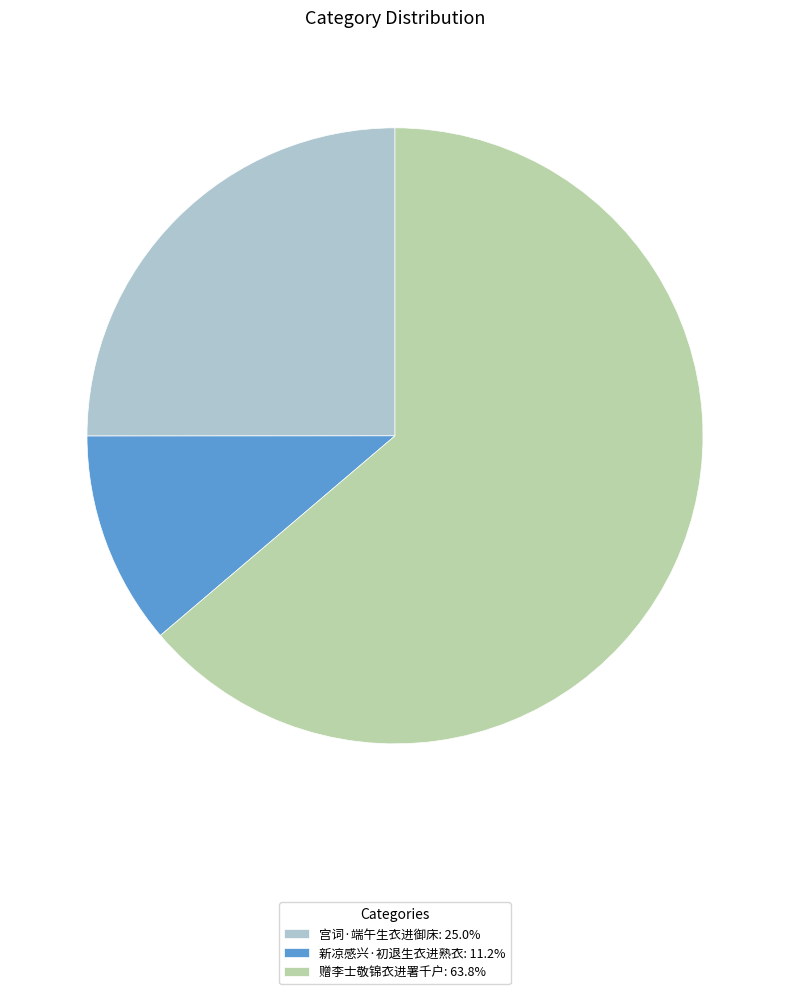

What is the ratio of the value at 赠李士敬锦衣进署千户: 63.8% to the value at 新凉感兴·初退生衣进熟衣: 11.2%?

5.7